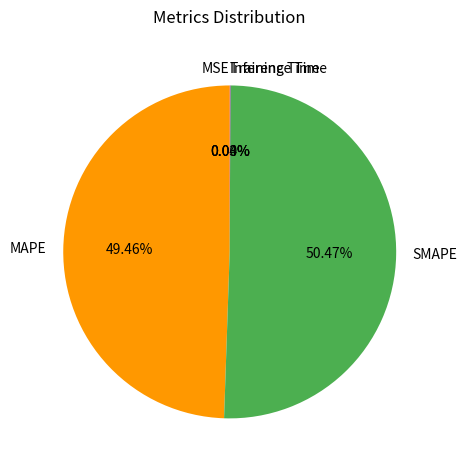

What is the largest slice in the pie chart?

SMAPE